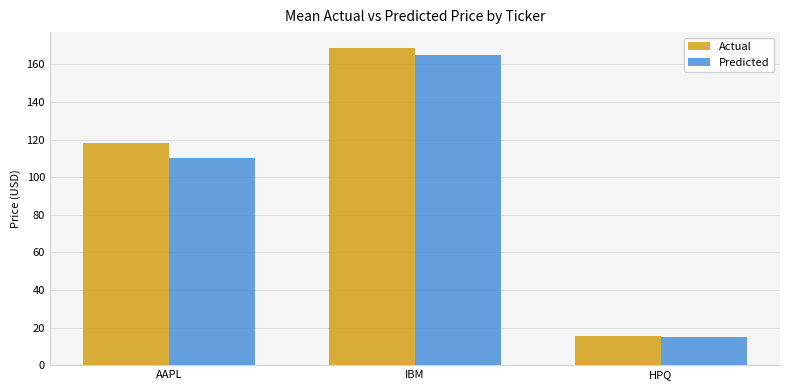

List the series in order of their peak value, lowest first.

Predicted, Actual